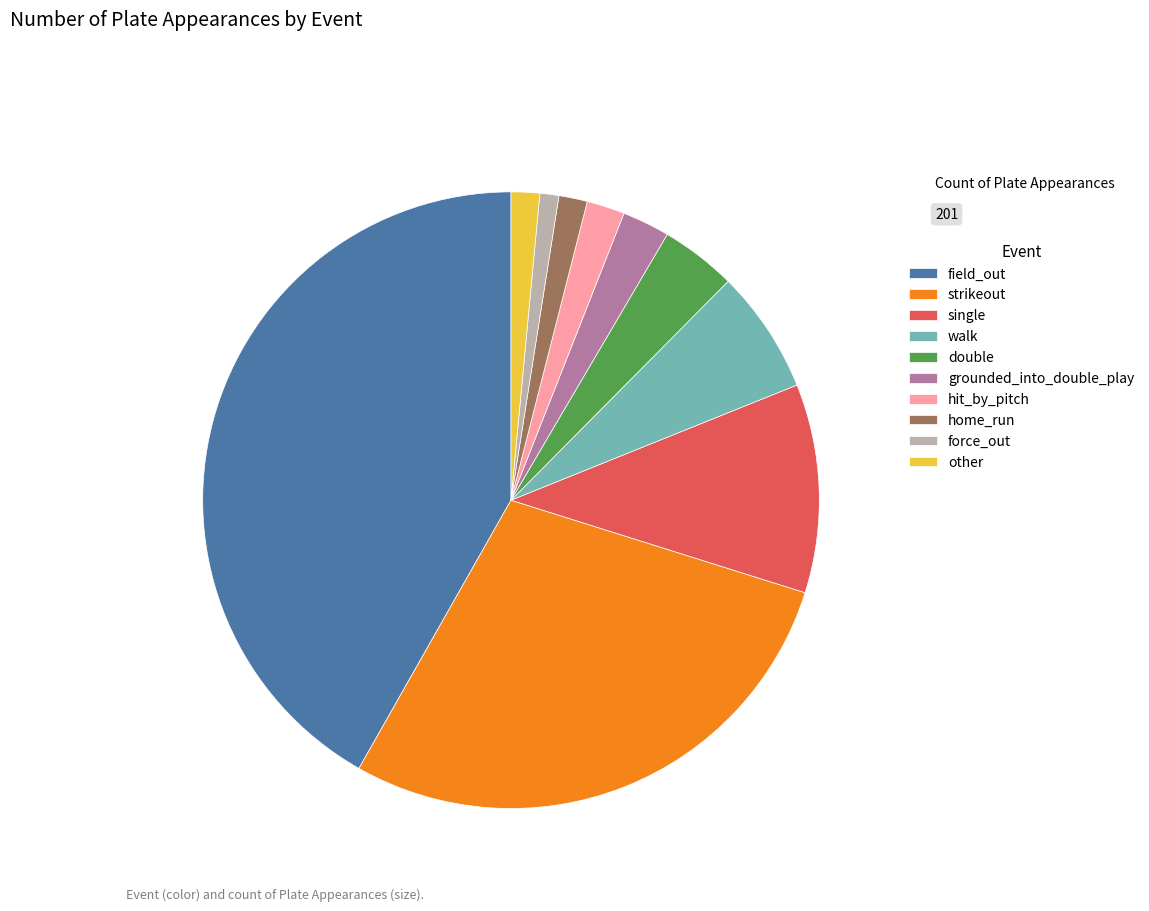

Is there any slice that represents more than half of the pie?

No